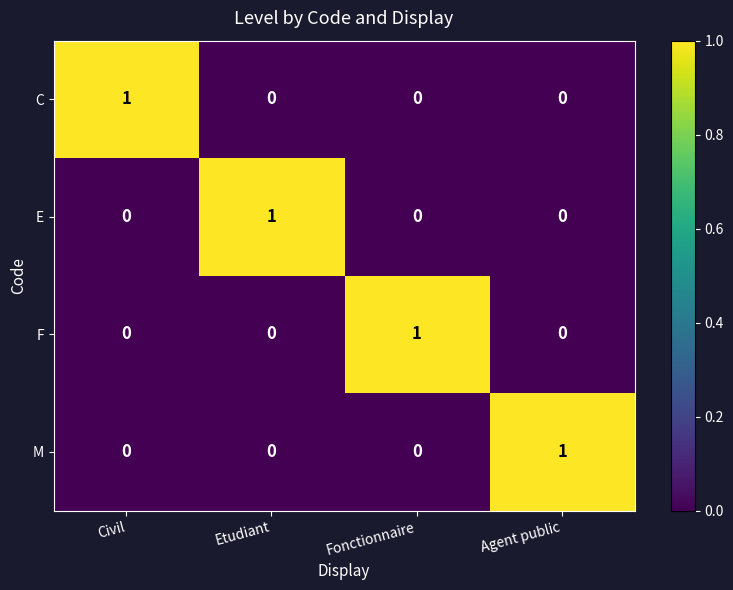

At how many categories does at least one series exceed 0?

4